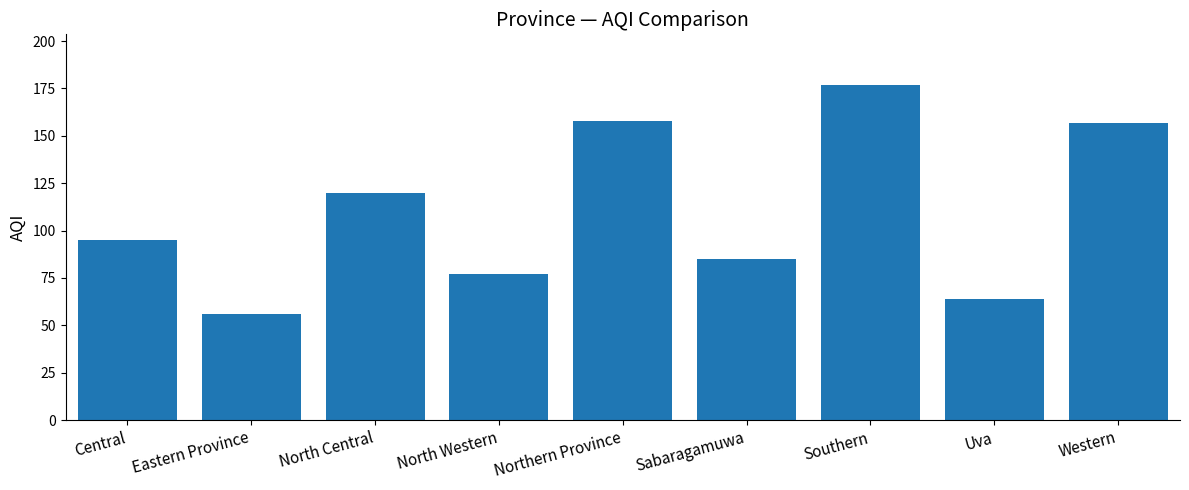

Reading right to left, list all the values displayed in this chart.

157	64	177	85	158	77	120	56	95